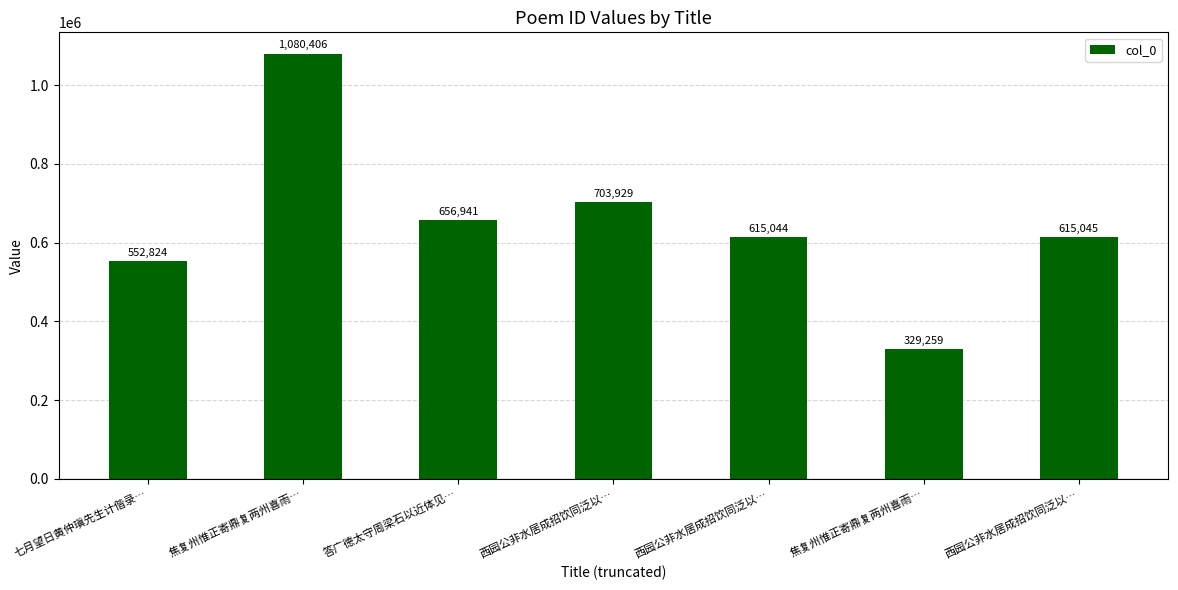

Reading left to right, list all the values displayed in this chart.

七月望日黄仲瑱先生计偕录…=552824	焦复州惟正寄鼎复两州喜雨…=1080406	答广德太守周梁石以近体见…=656941	西园公非水居成招饮同泛以…=703929	西园公非水居成招饮同泛以…=615044	焦复州惟正寄鼎复两州喜雨…=329259	西园公非水居成招饮同泛以…=615045